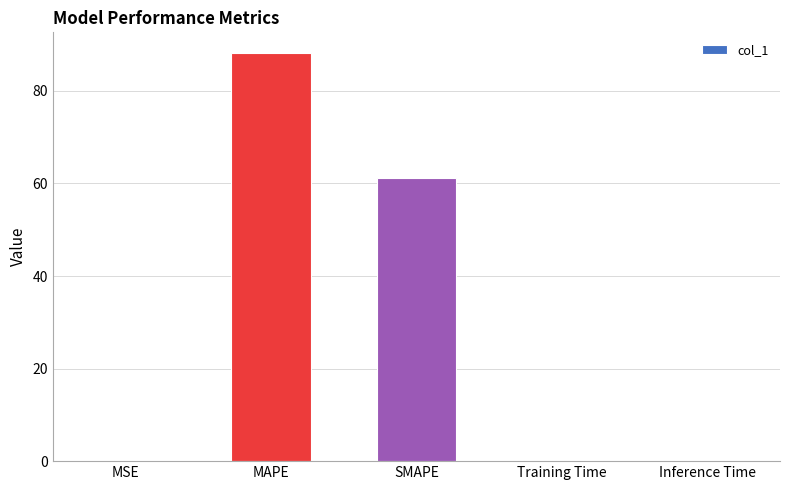

What is the sum of all values?

149.5